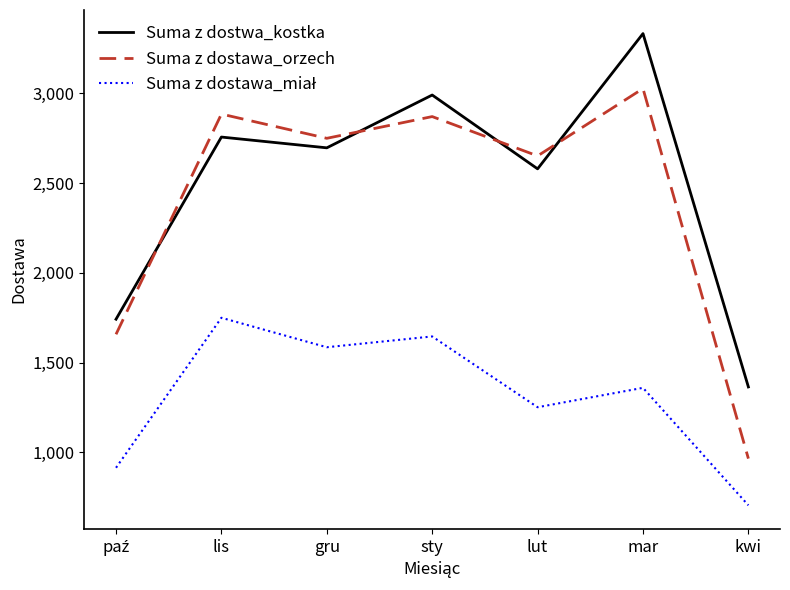

In Suma z dostawa_orzech, how many points are higher than both neighbors (excluding endpoints)?

3